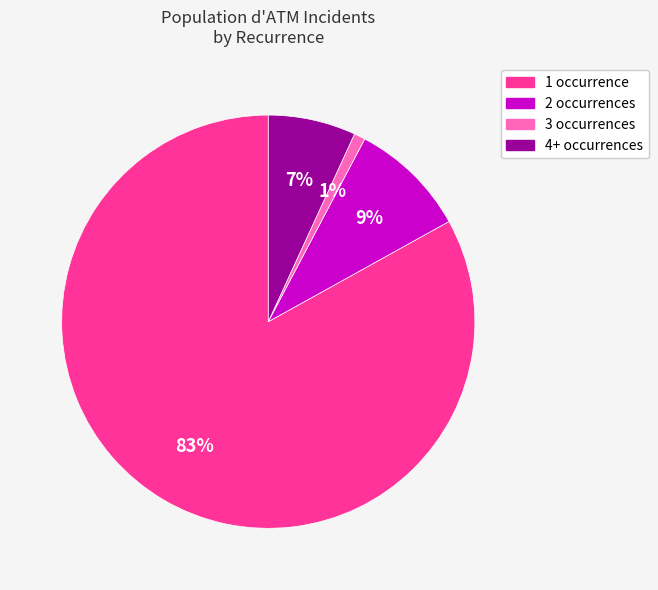

Does any single category account for the majority?

Yes